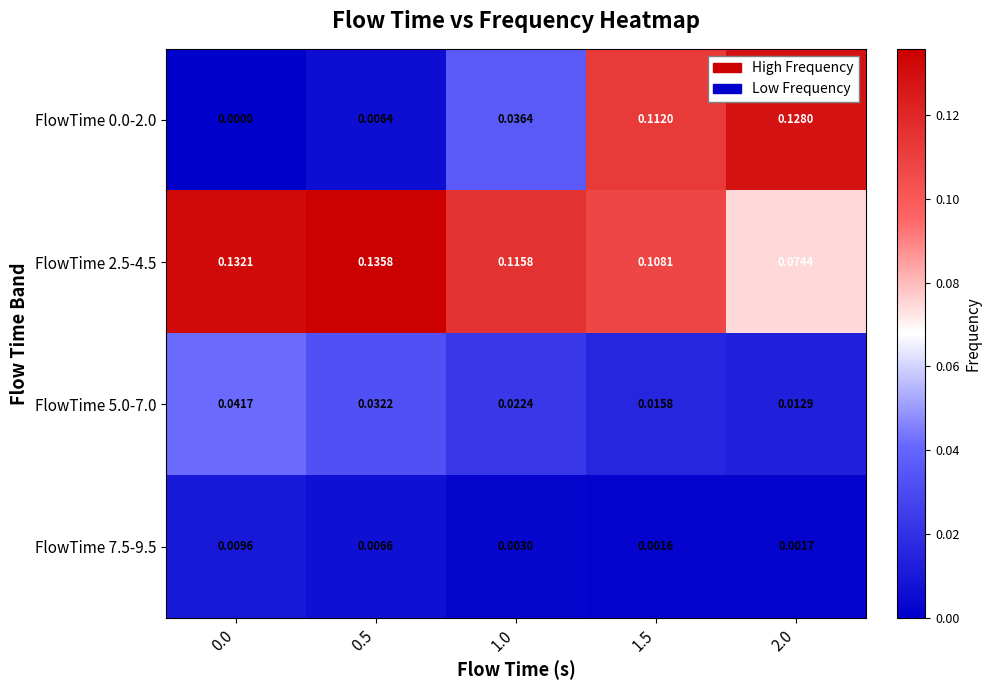

What is the difference between the highest and lowest values at 0.5?

0.1